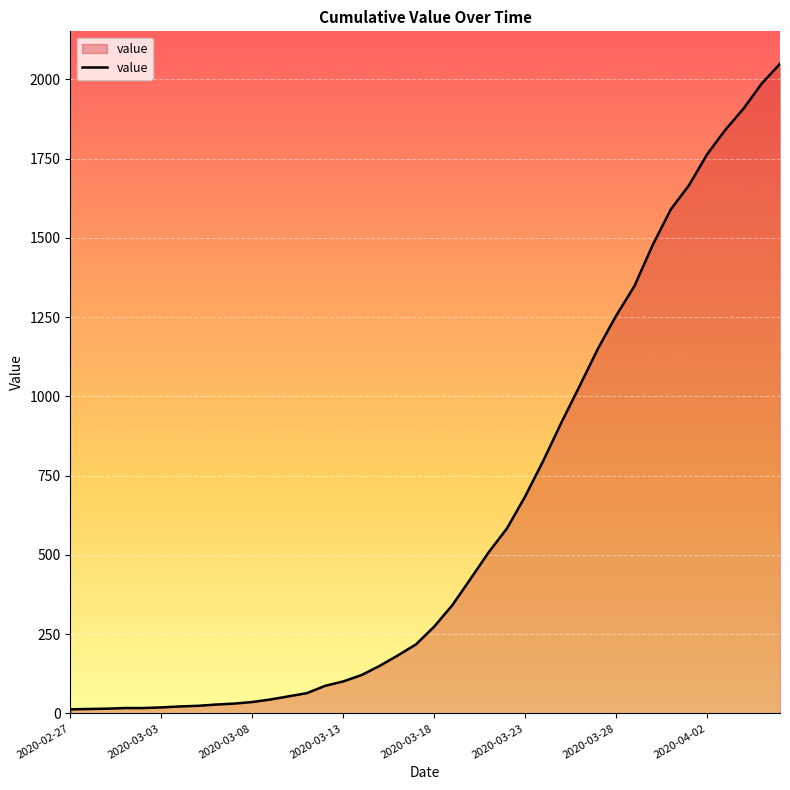

What is the difference between the maximum and minimum values?

2036